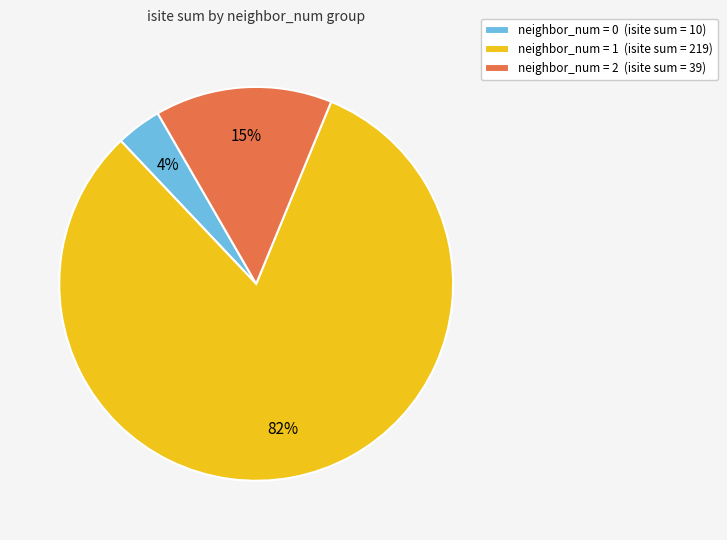

To the nearest percent, what is the difference between the neighbor_num = 2 (isite sum = 39) and neighbor_num = 0 (isite sum = 10) slice percentages?

11%